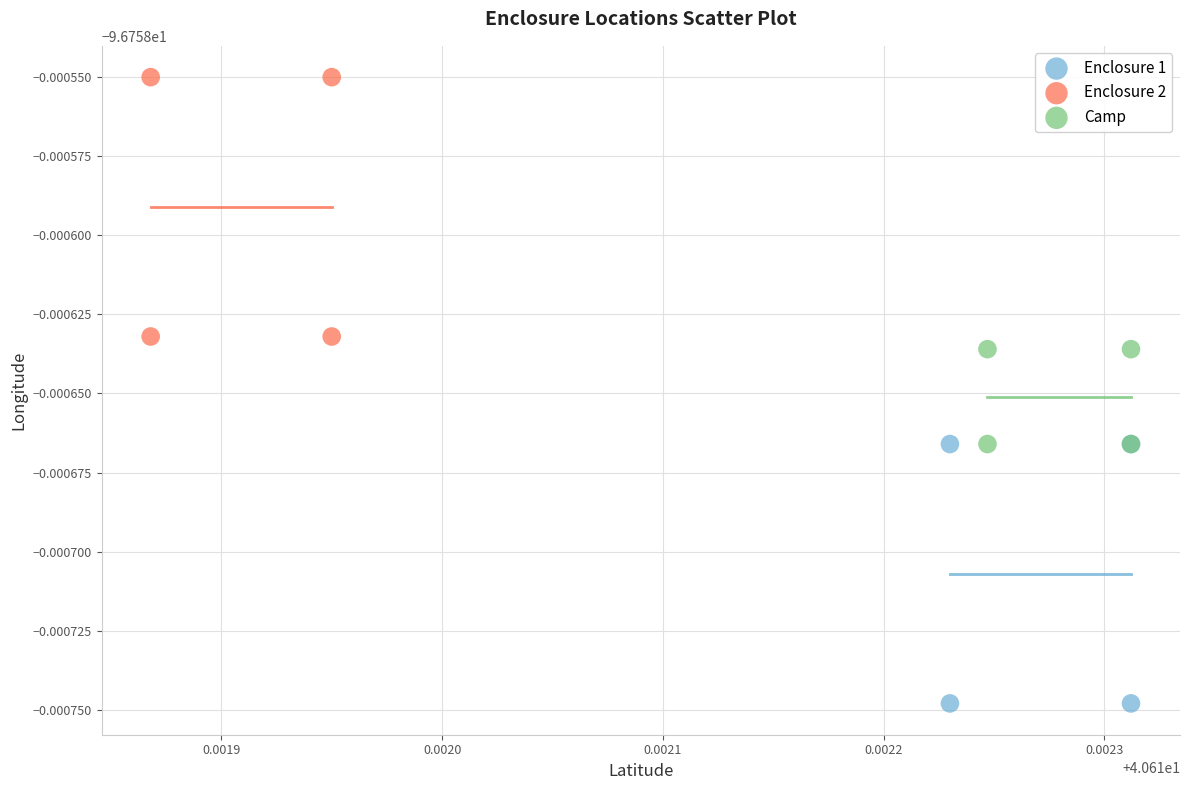

What are all the series names shown in the legend?

Enclosure 1, Enclosure 2, Camp